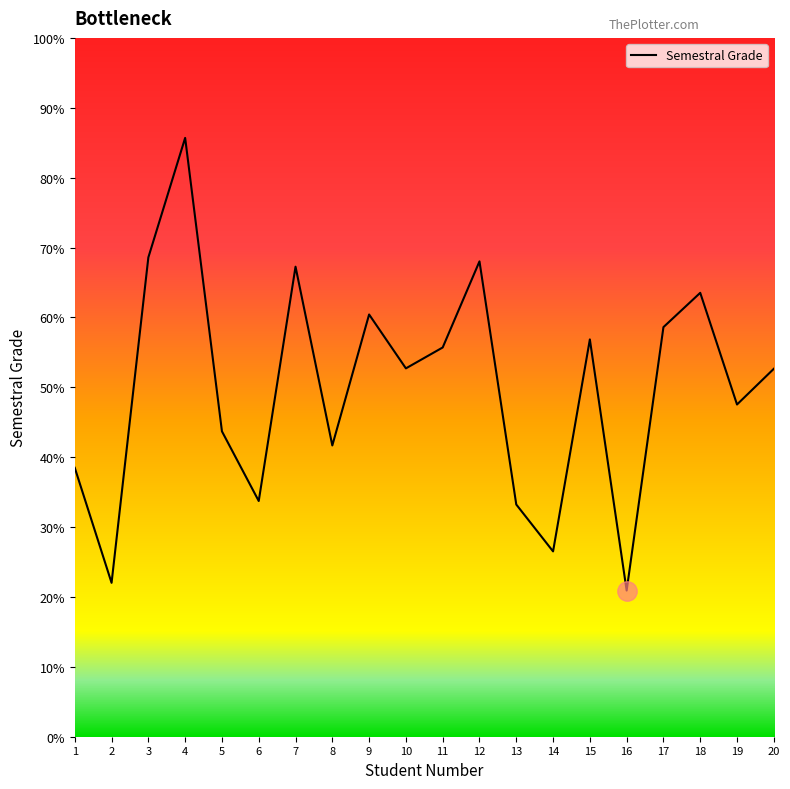

What is the smallest value displayed?

20.9